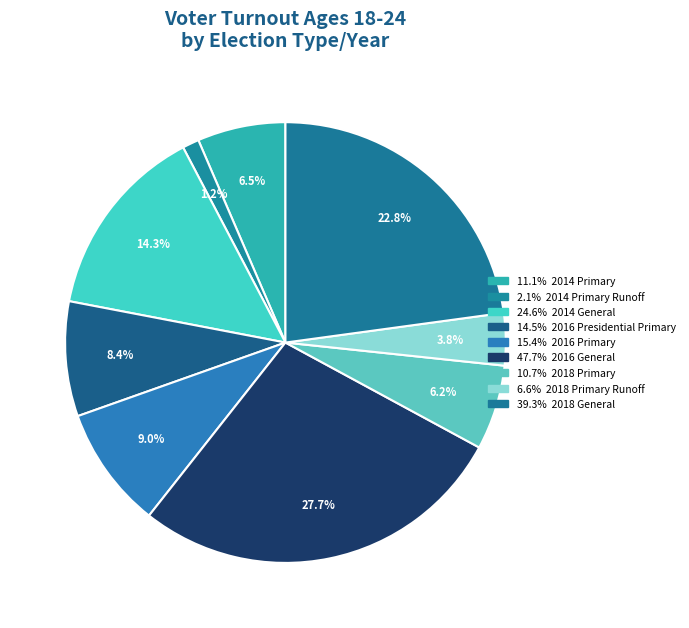

How many slices are in this pie chart?

9